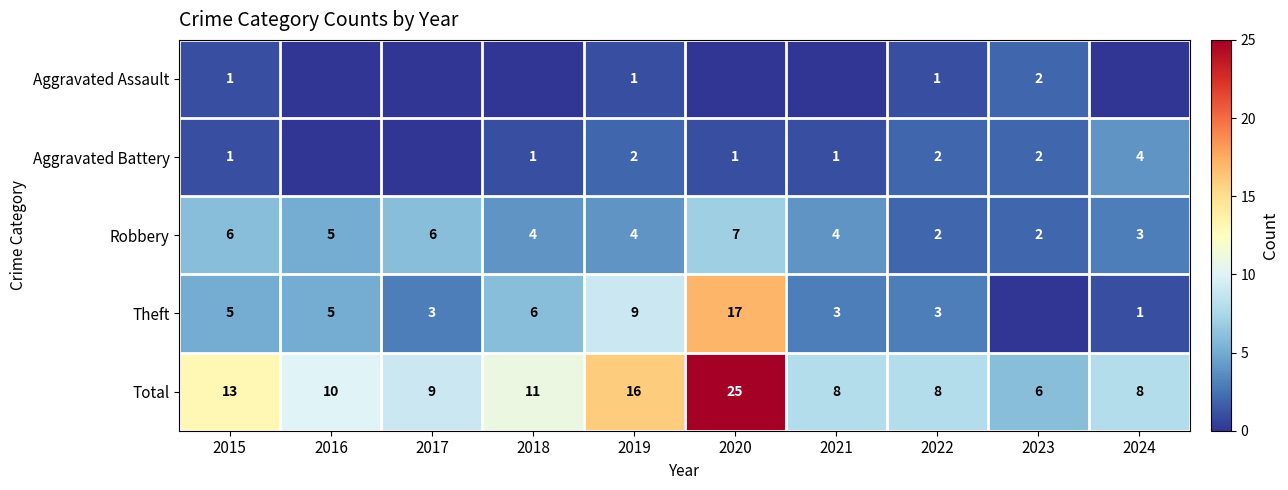

What is the sum of the Robbery values at 2019 and 2022?

6